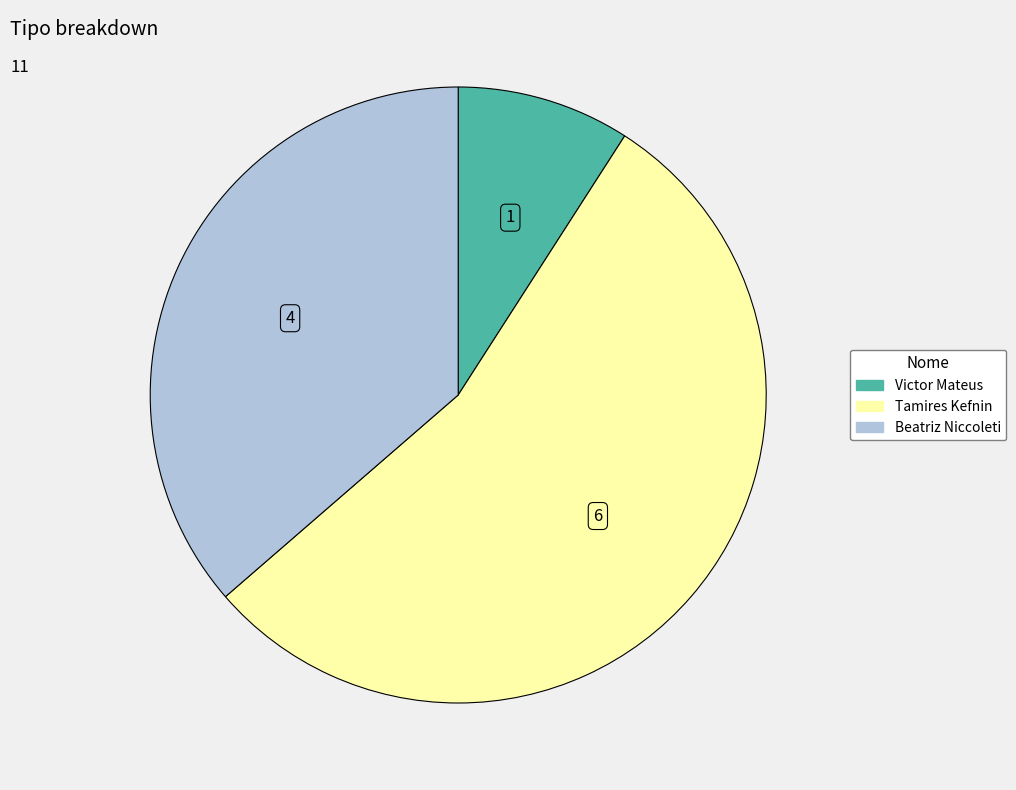

Rank the categories by value from highest to lowest.

Tamires Kefnin, Beatriz Niccoleti, Victor Mateus